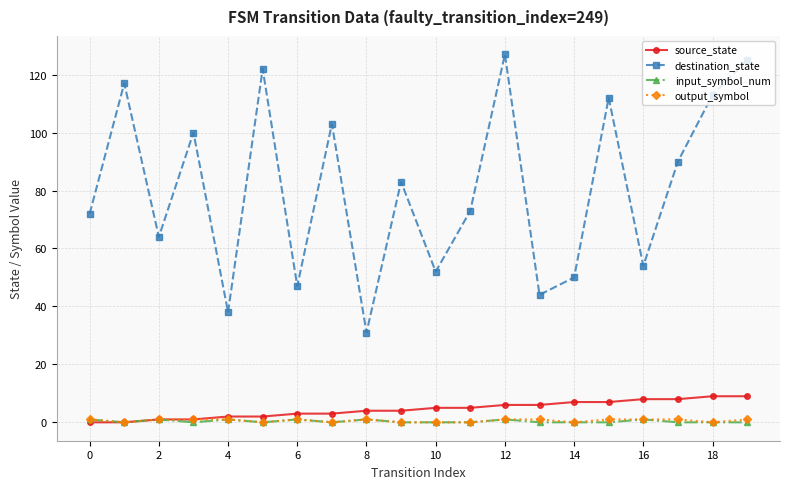

Reading right to left, transcribe all the data shown in this chart.

source_state: 9	9	8	8	7	7	6	6	5	5	4	4	3	3	2	2	1	1	0	0
destination_state: 125	113	90	54	112	50	44	127	73	52	83	31	103	47	122	38	100	64	117	72
input_symbol_num: 0	0	0	1	0	0	0	1	0	0	0	1	0	1	0	1	0	1	0	1
output_symbol: 1	0	1	1	1	0	1	1	0	0	0	1	0	1	0	1	1	1	0	1